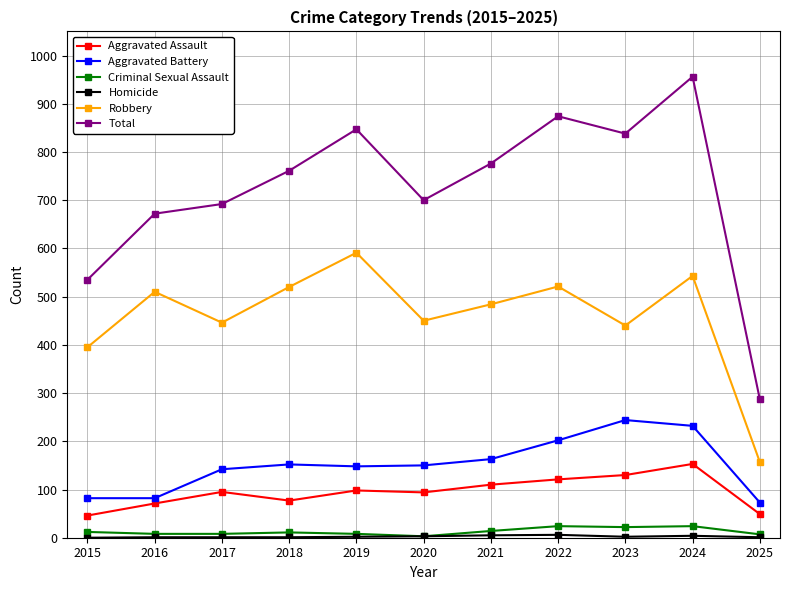

True or false: Aggravated Battery and Robbery cross at least once.

False